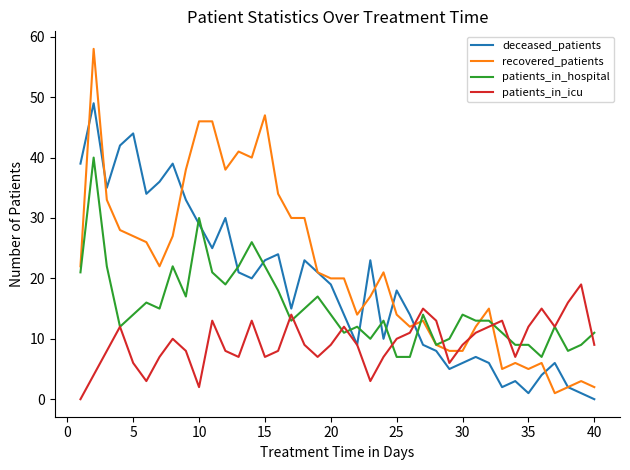

What are all the series names shown in the legend?

deceased_patients, recovered_patients, patients_in_hospital, patients_in_icu